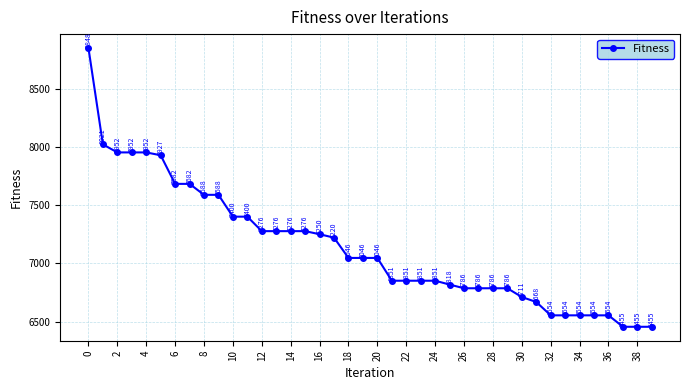

What is the value of the 5th point from the left?

7951.9